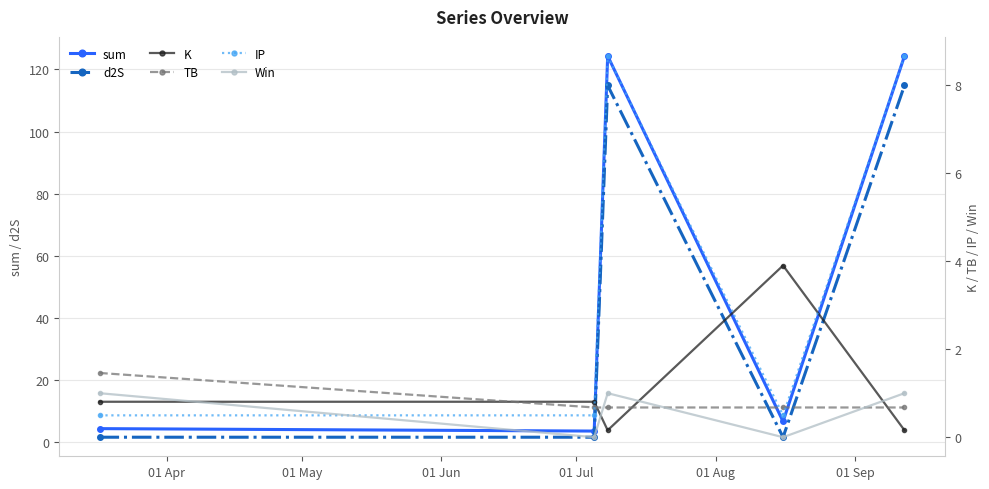

In Win, how many points are lower than both neighbors (excluding endpoints)?

2